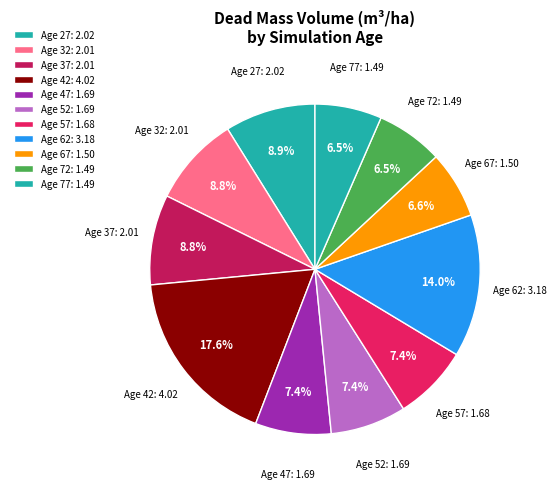

Combined, what portion of the pie is Age 27: 2.02 and Age 42: 4.02?

26.5%